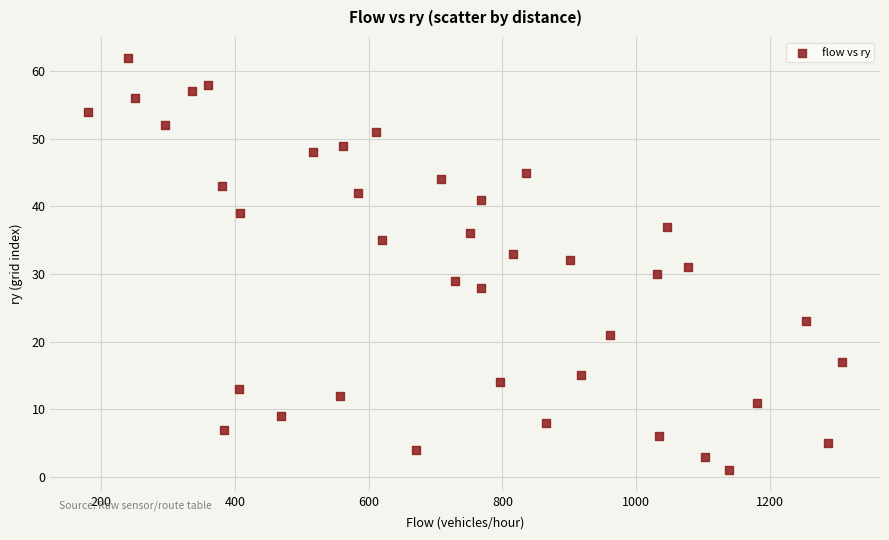

What is the range of Y values (max minus min)?

61